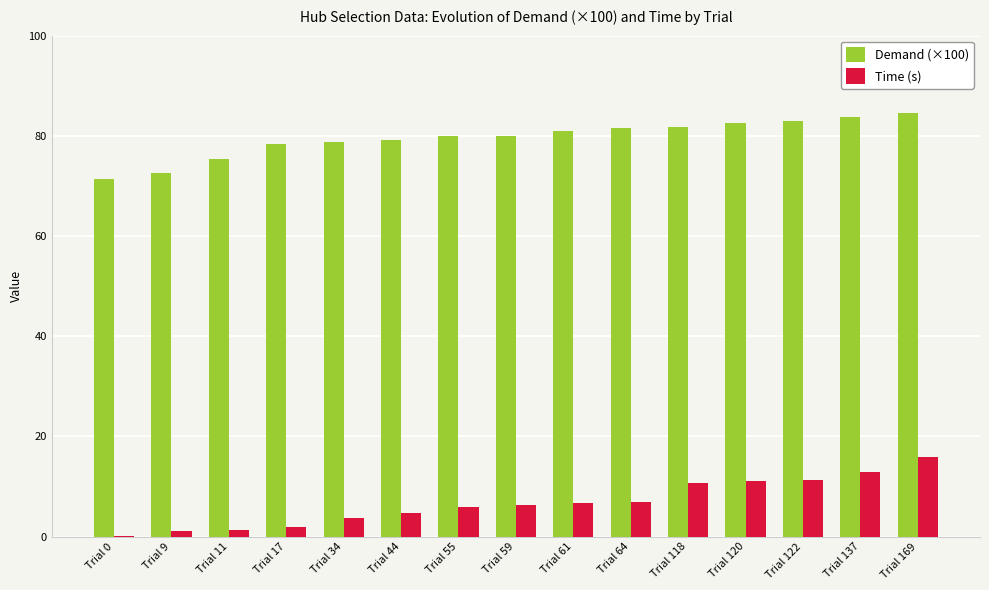

What are all the series names shown in the legend?

Demand (×100), Time (s)